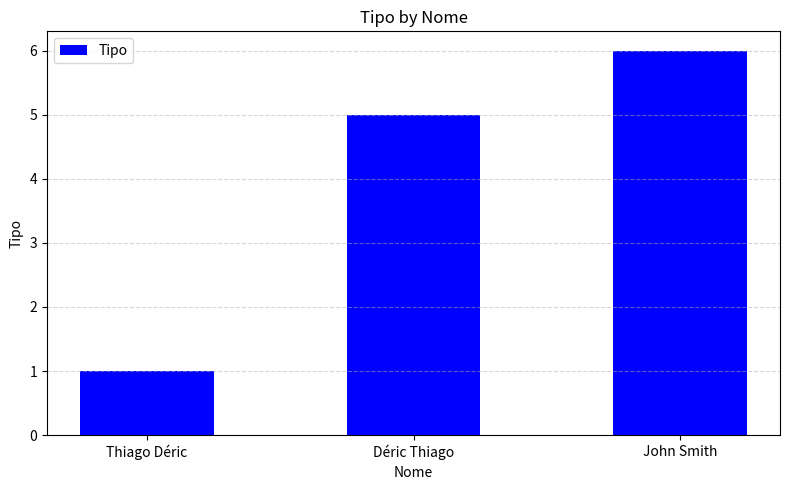

Which category has the lowest value across all series?

Thiago Déric